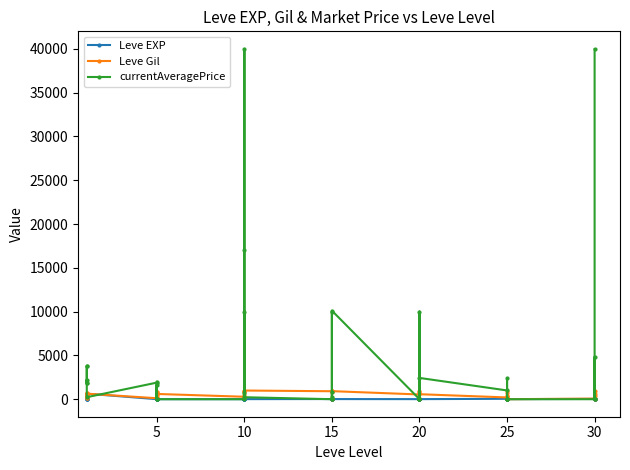

Which series ends up on top after the final intersection of currentAveragePrice and Leve Gil?

currentAveragePrice